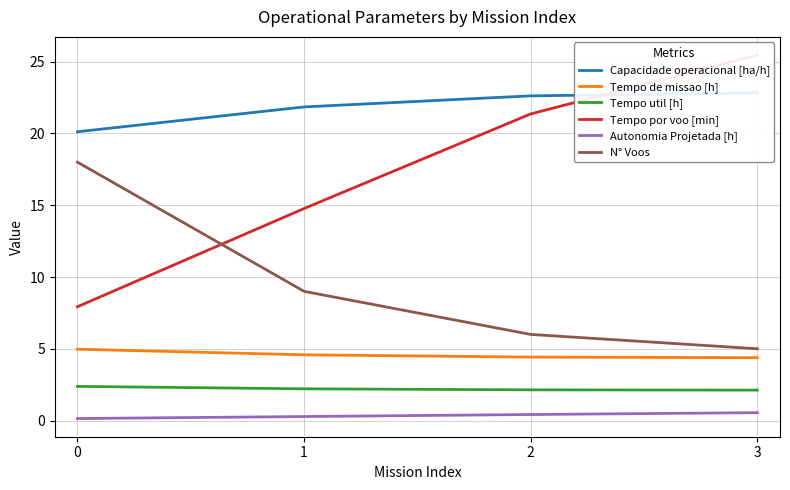

What is the value of the Tempo de missao [h] point at the 3rd from the left?

4.4